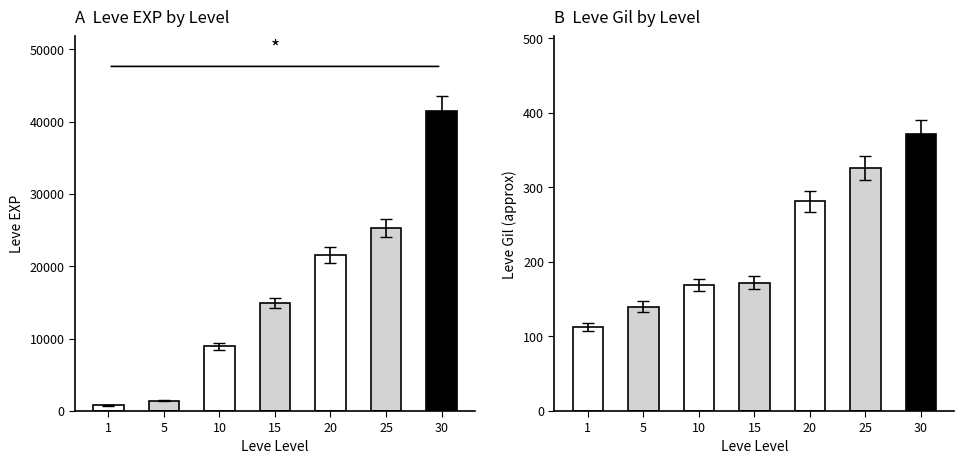

List the labels in order of Leve EXP value, largest first.

30, 25, 20, 15, 10, 5, 1